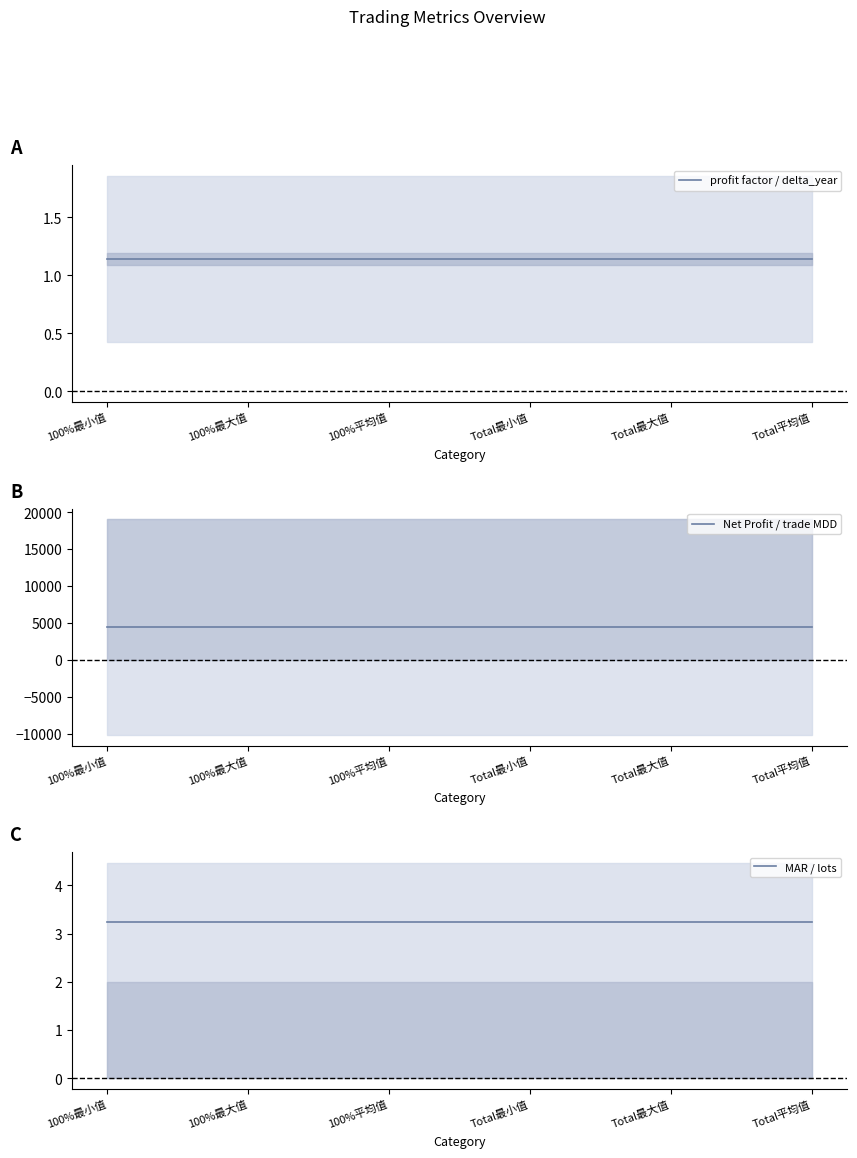

Is the value of profit factor / delta_year at Total平均值 greater than the value of MAR / lots at 100%平均值?

No